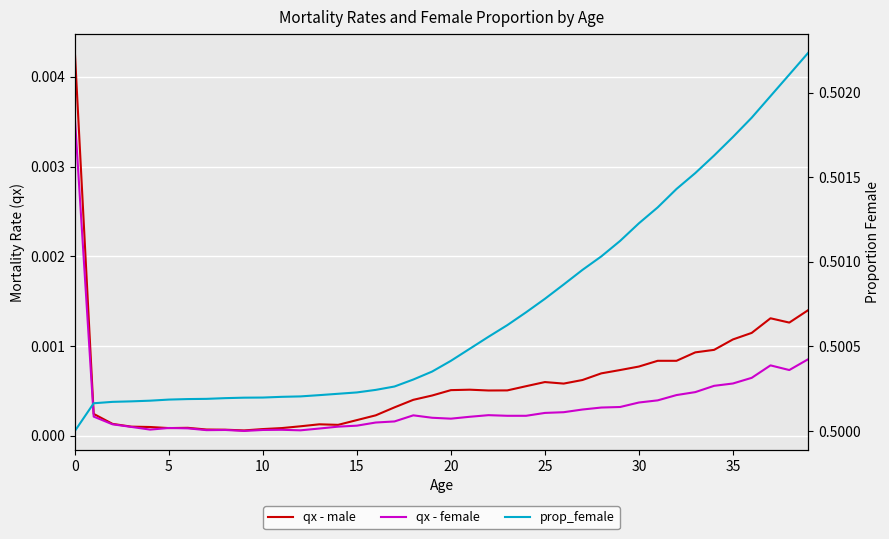

True or false: prop_female and qx - female cross at least once.

False